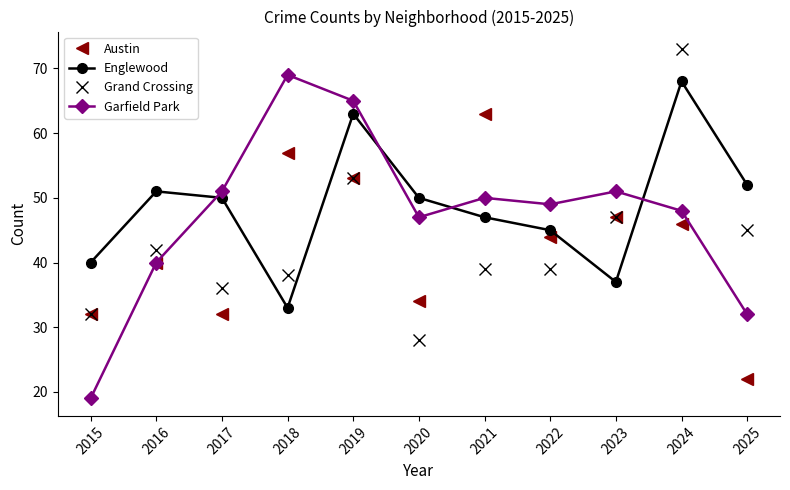

The value of Englewood at 2020 is 50. True or false?

True